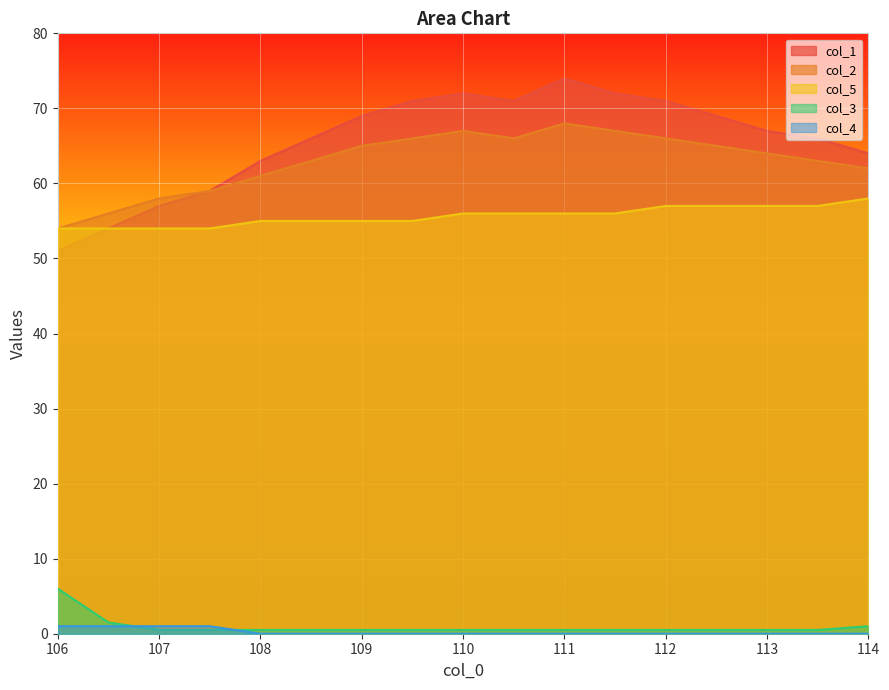

At which category is the sum across all series the highest?

111.0